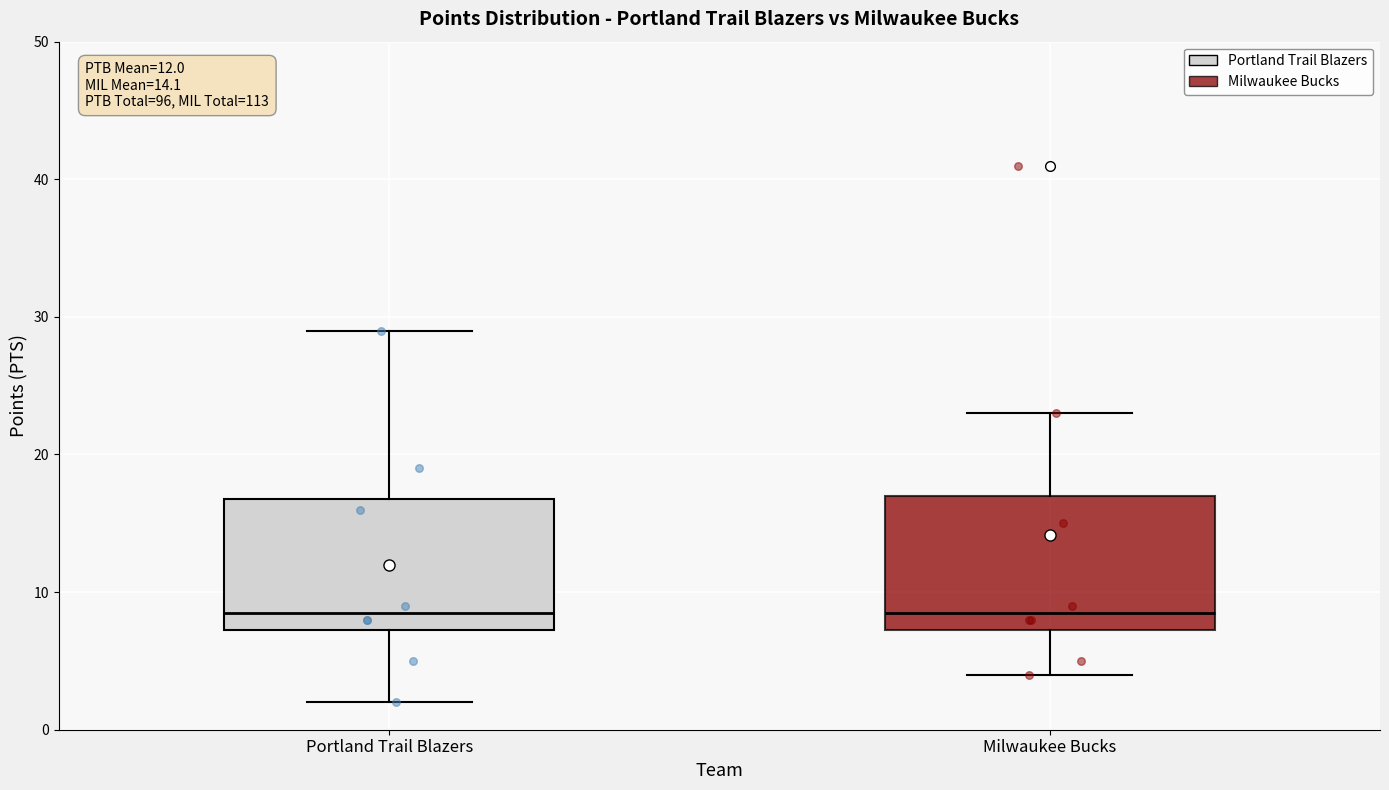

Reading left to right, transcribe this box plot: for each box, give where its median line is, the range the box spans, and where its two whiskers end, as read against the y-axis. The values are not printed on the chart, so give them approximately, as read against the axis.

Portland Trail Blazers: median 9, box 7 to 17, whiskers 2 to 29
Milwaukee Bucks: median 9, box 7 to 17, whiskers 4 to 23